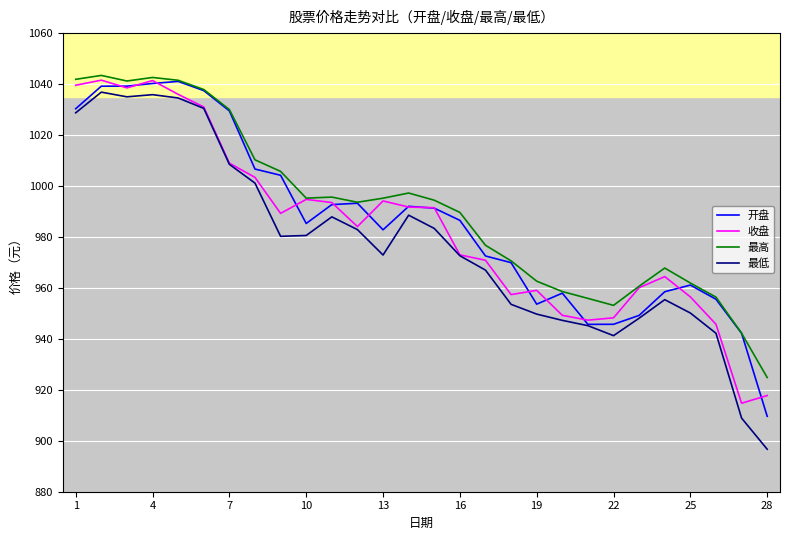

True or false: 最低 and 最高 cross at least once.

False